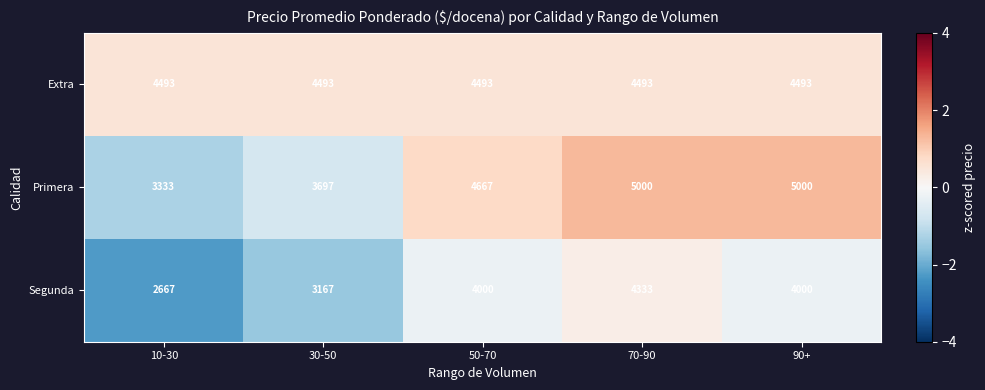

Reading left to right, transcribe all the data shown in this chart.

Extra: 10-30=4493	30-50=4493	50-70=4493	70-90=4493	90+=4493
Primera: 10-30=3333	30-50=3697	50-70=4667	70-90=5000	90+=5000
Segunda: 10-30=2667	30-50=3167	50-70=4000	70-90=4333	90+=4000